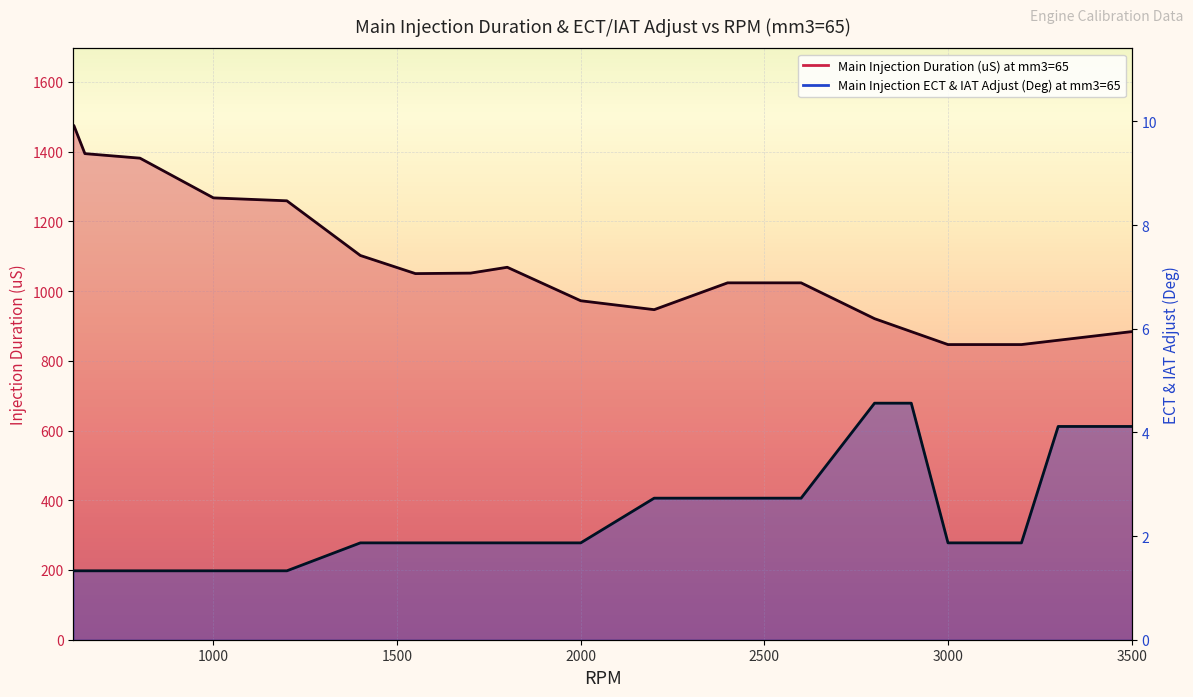

What is the difference between the second highest and second lowest values in the Main Injection Duration (uS) at mm3=65 series?

628.3